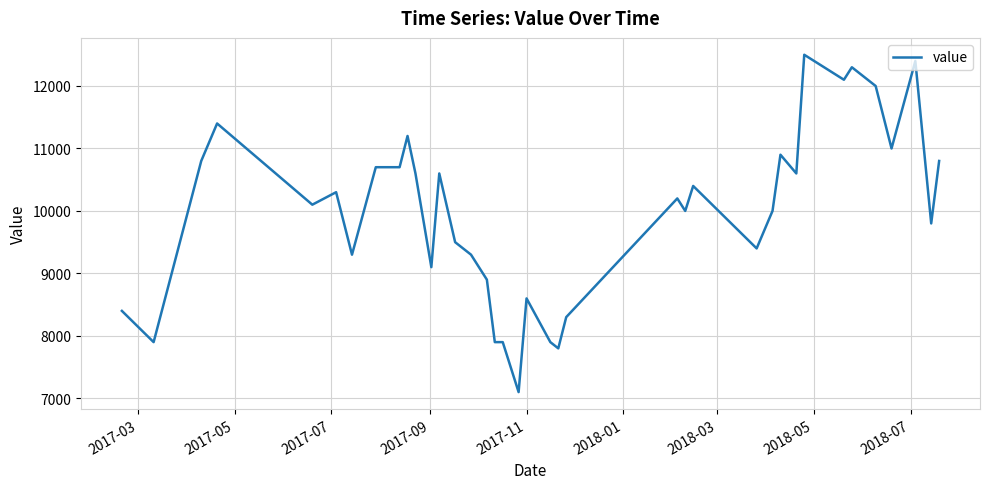

What is the greatest value displayed?

12500